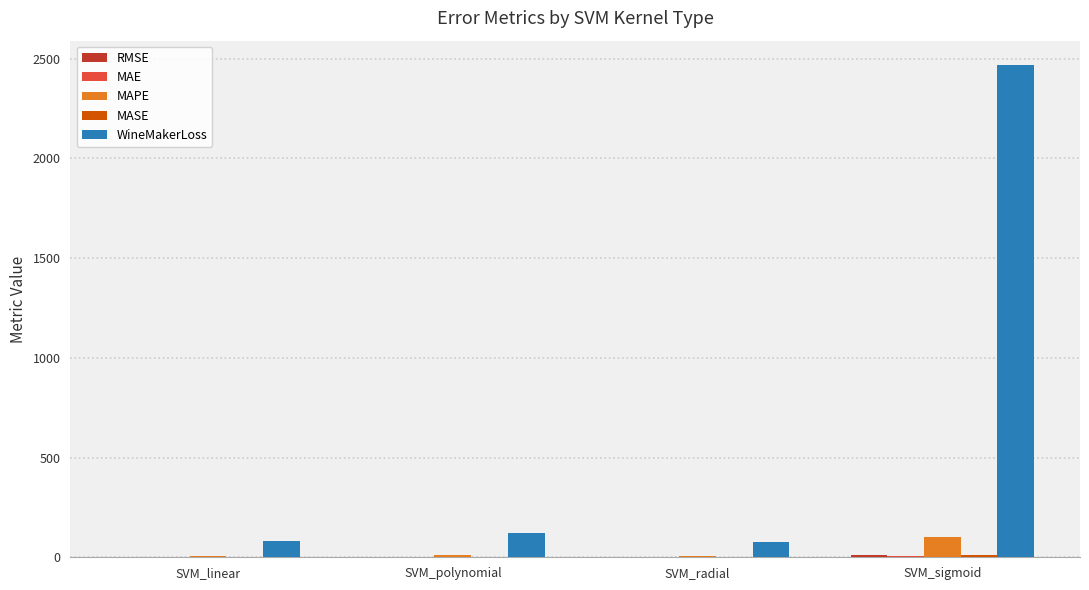

What is the maximum value shown in the chart?

2467.5